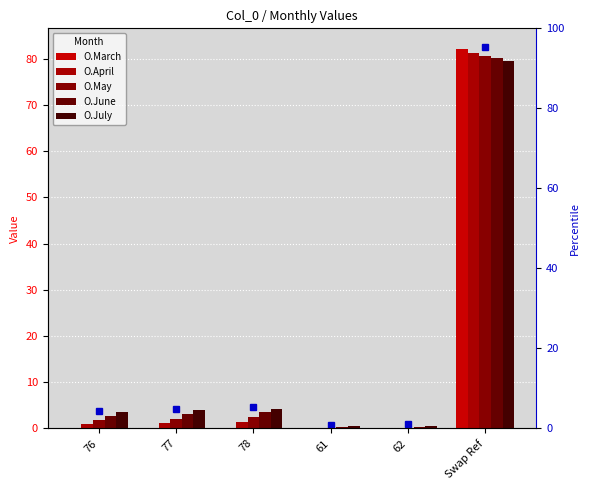

What is the value of the O.April bar at the 1st from the left?

0.9